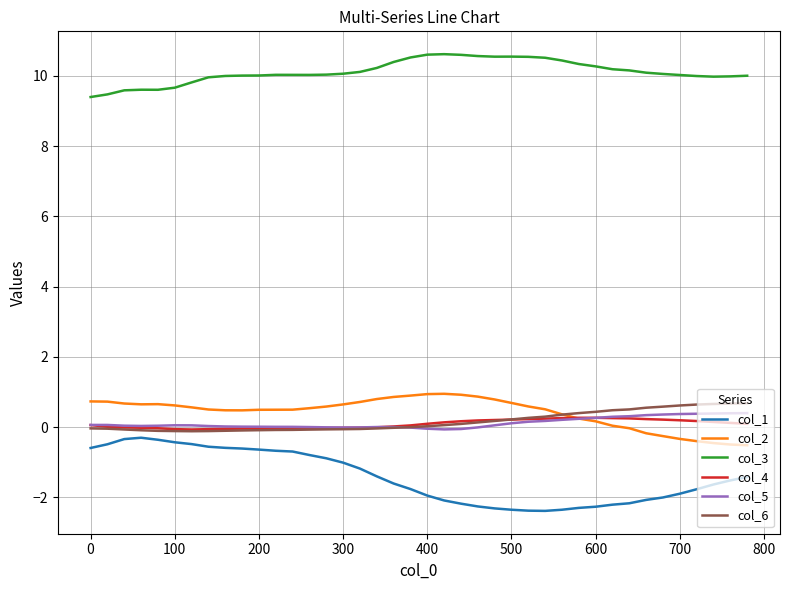

Which series has the largest total across all categories?

col_3